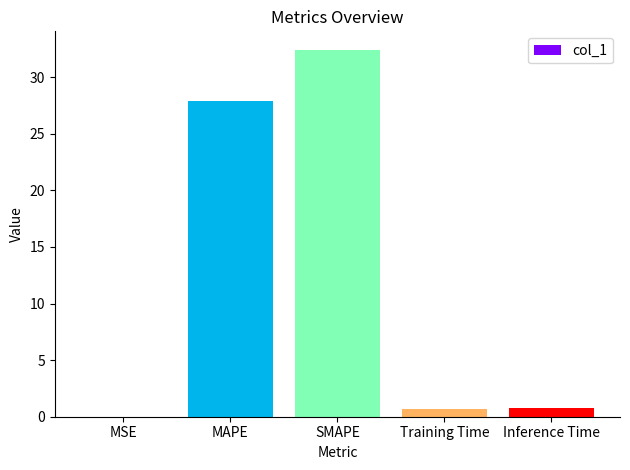

Are the bars horizontal?

No